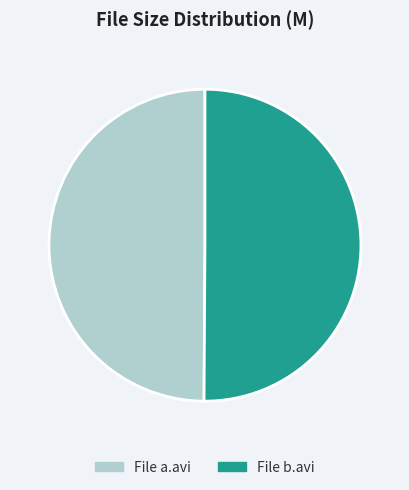

What is the ratio of the value at File b.avi to the value at File a.avi?

1.0